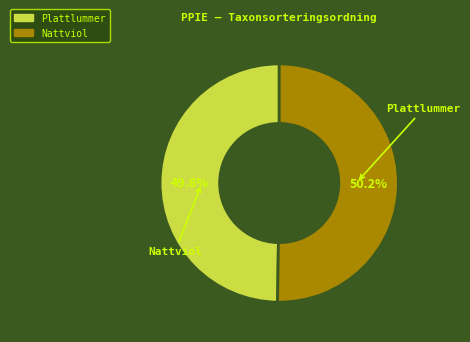

Is there any slice that represents more than half of the pie?

Yes